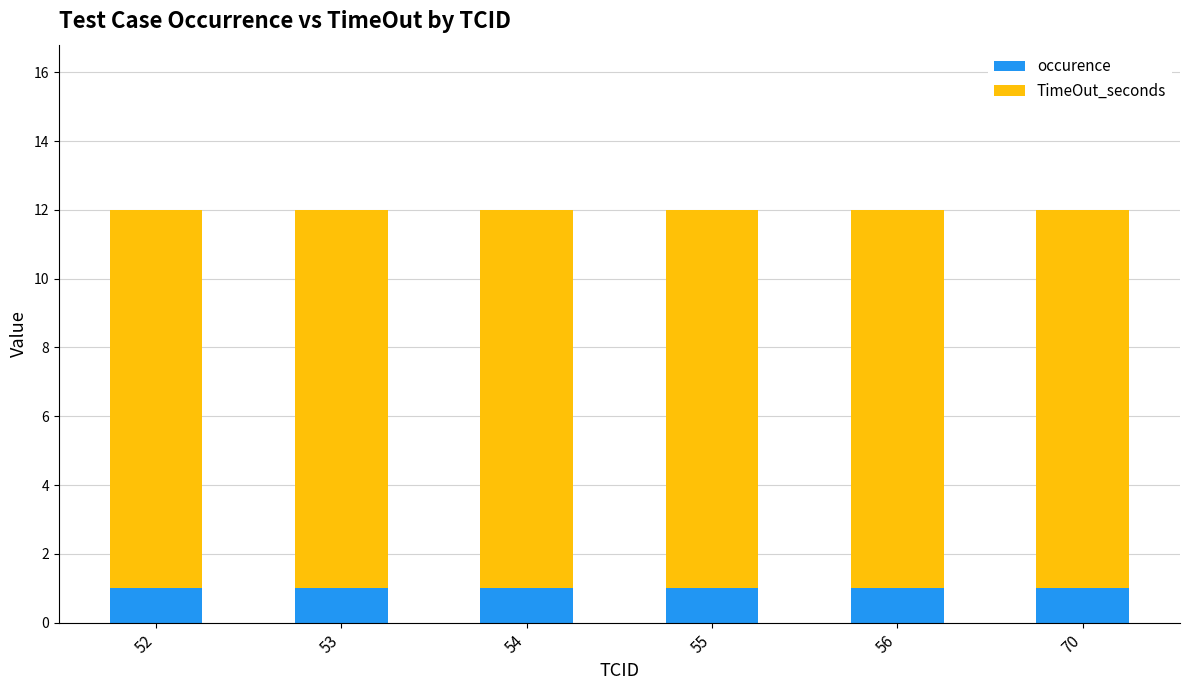

What is the sum of all occurence values?

6